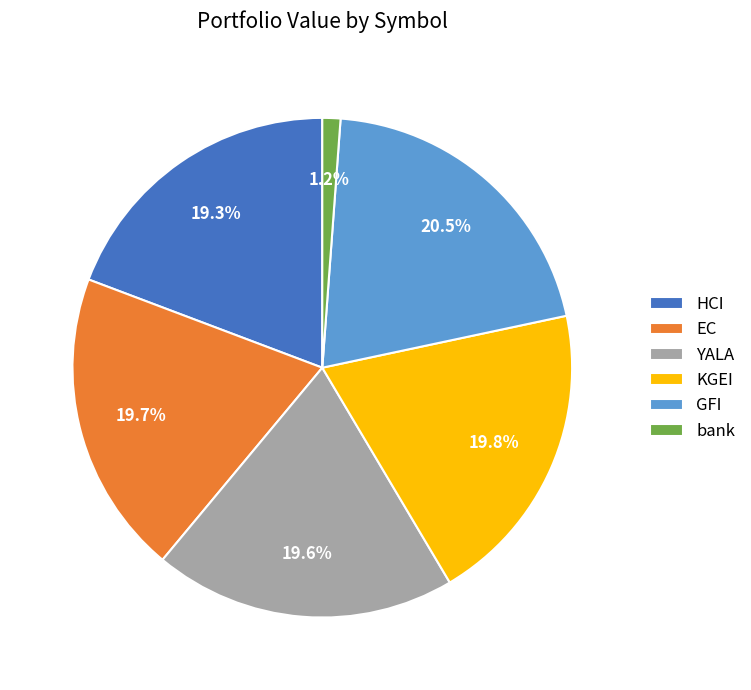

Approximately how many times larger is the value at GFI compared to HCI?

1.1